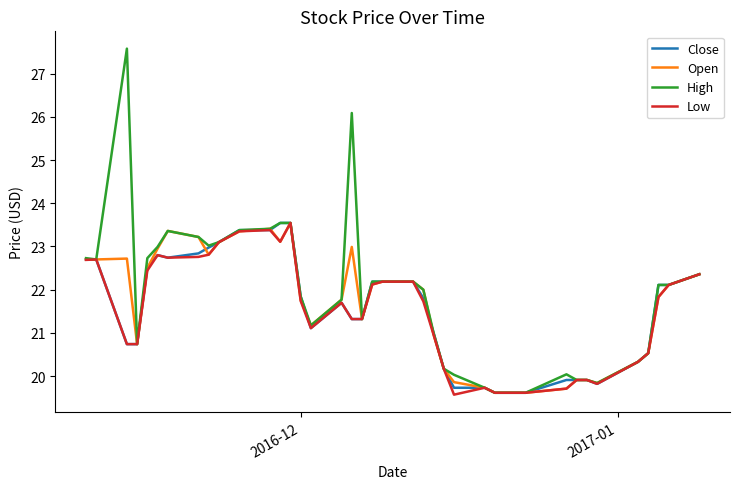

Which series has the widest spread of values?

High